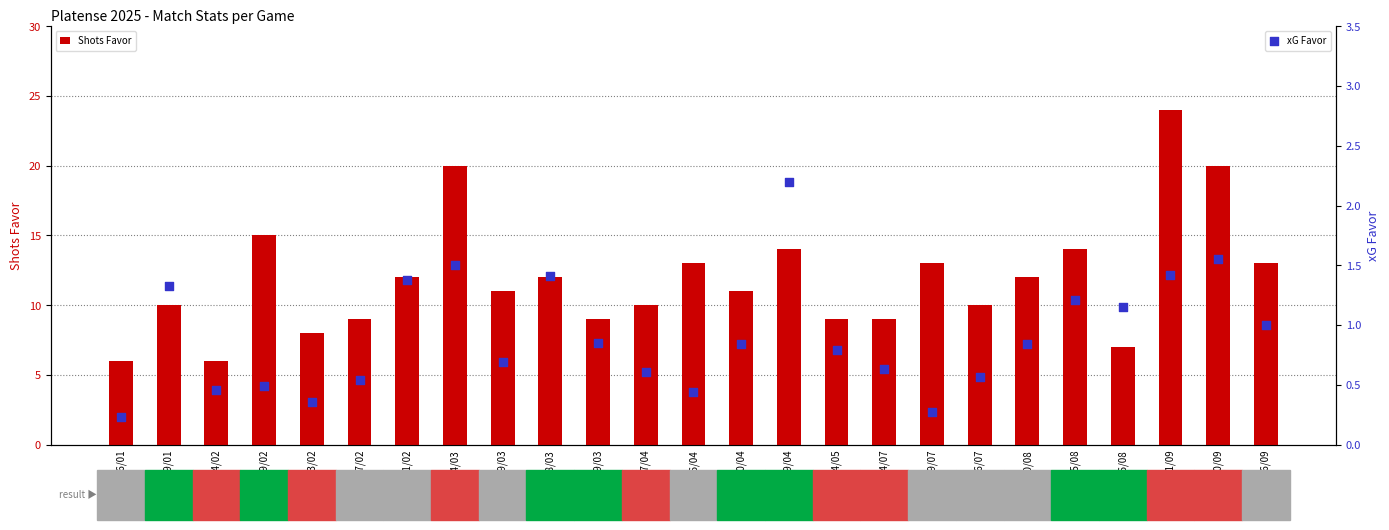

What is the total value across all series at 26/09?

14.0